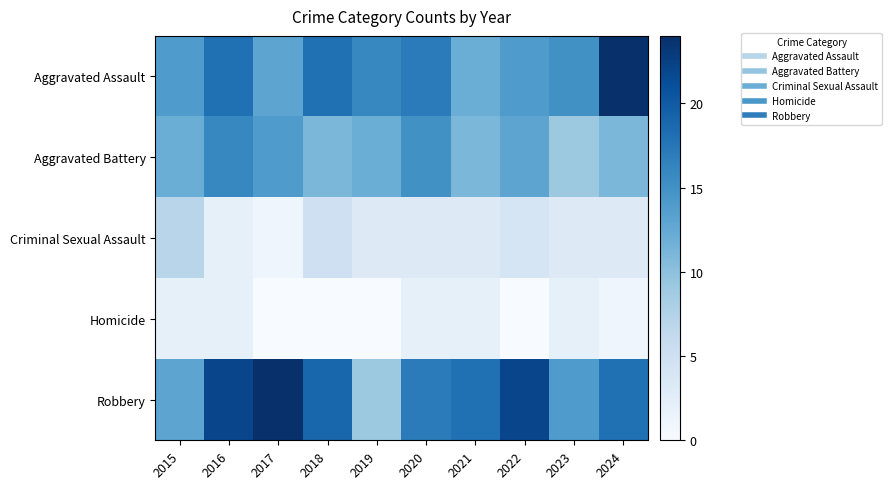

Rank the series at 2024 from highest to lowest value.

Aggravated Assault, Robbery, Aggravated Battery, Criminal Sexual Assault, Homicide